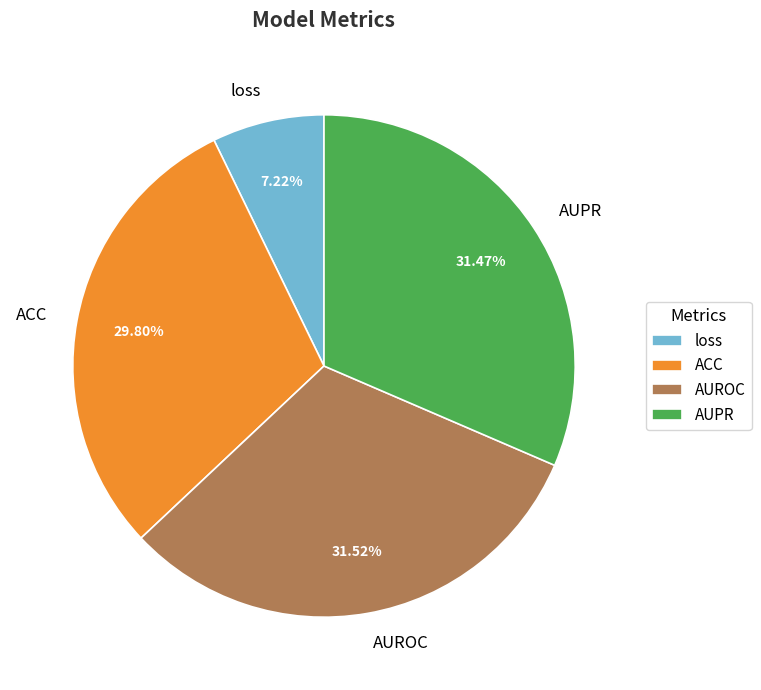

To the nearest percent, what portion does AUPR represent?

31%